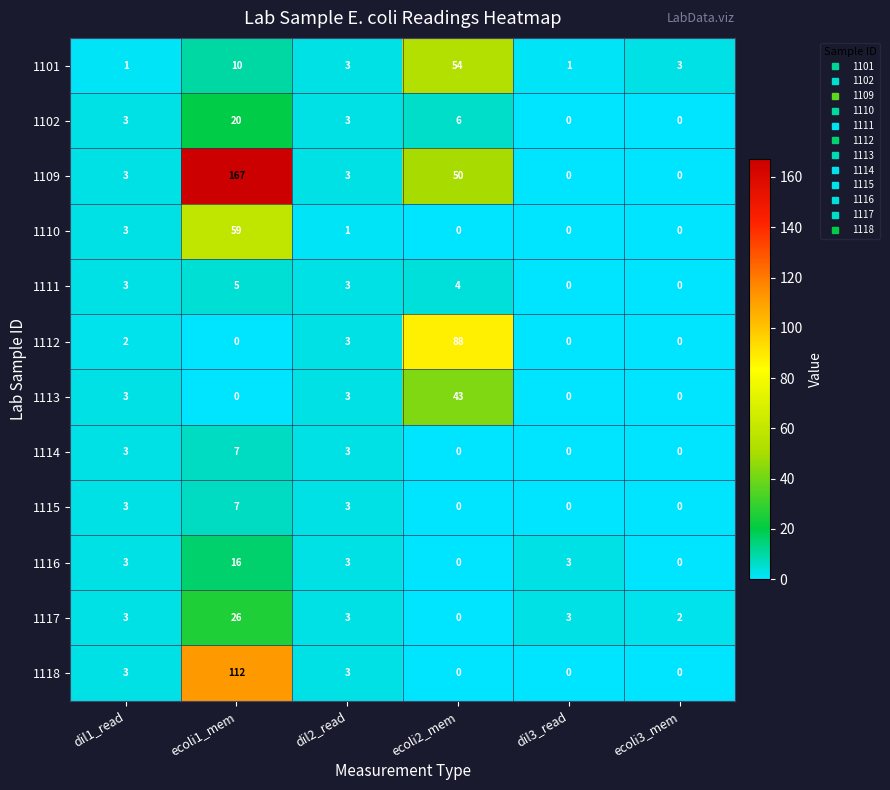

At how many categories does at least one series exceed 15?

2